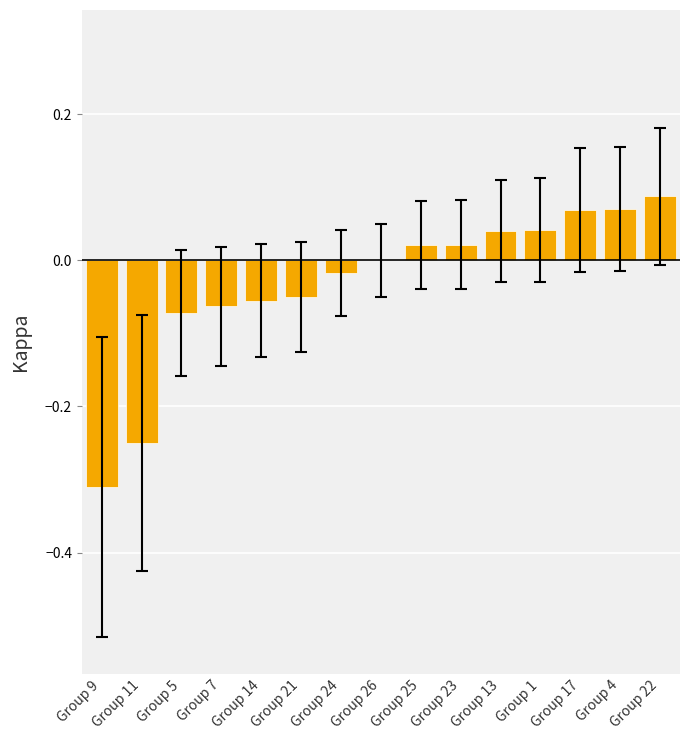

What is the sum of all values?

-0.5